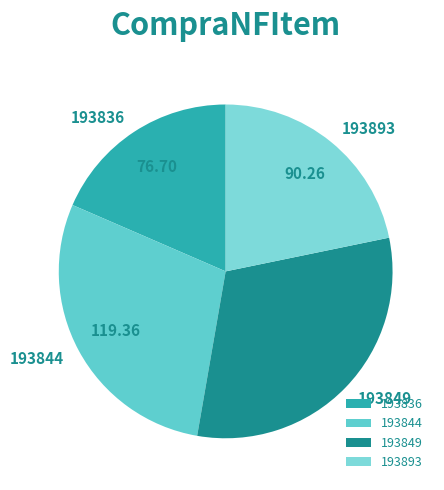

Do 193836 and 193849 together represent more than half of the pie?

No